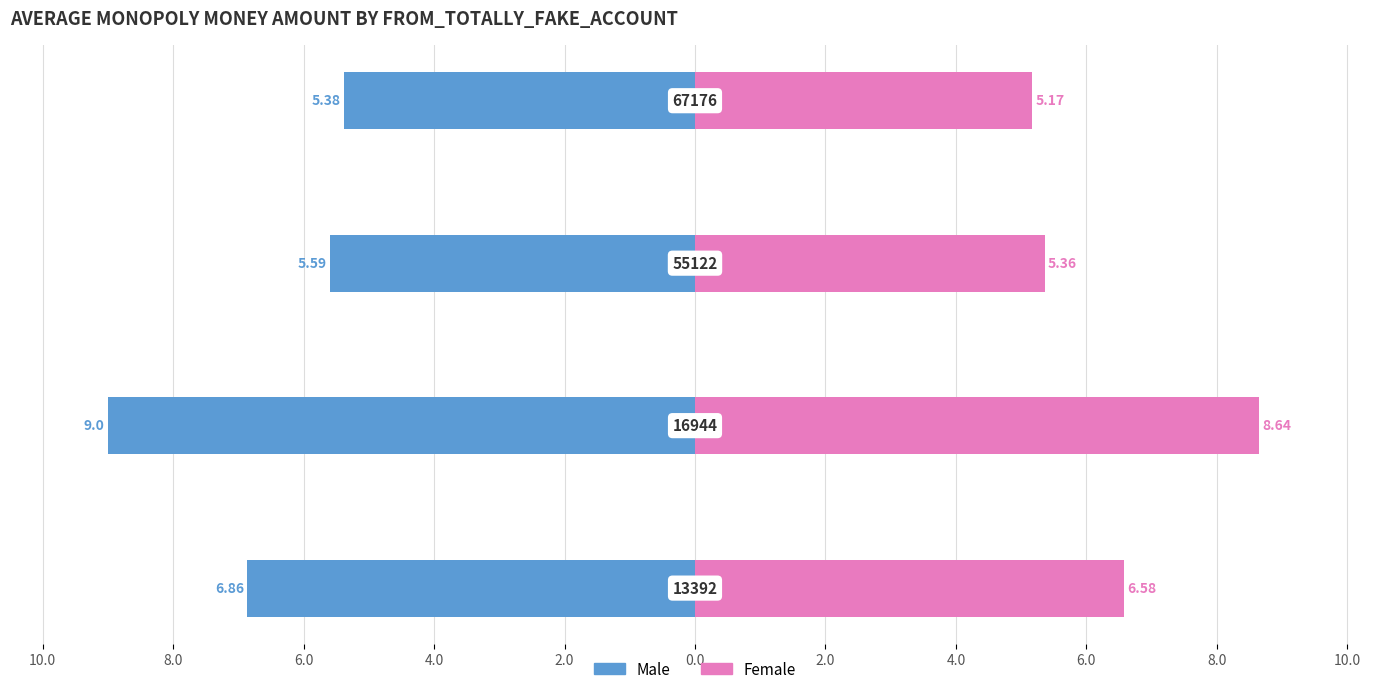

Between 10.0 and 8.0, which series saw the biggest shift?

Male